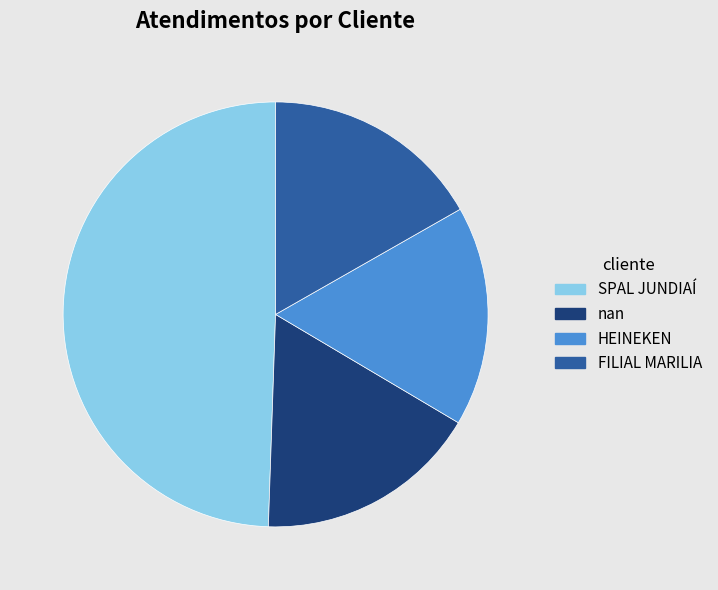

Combined, do HEINEKEN and SPAL JUNDIAÍ account for over 50%?

Yes